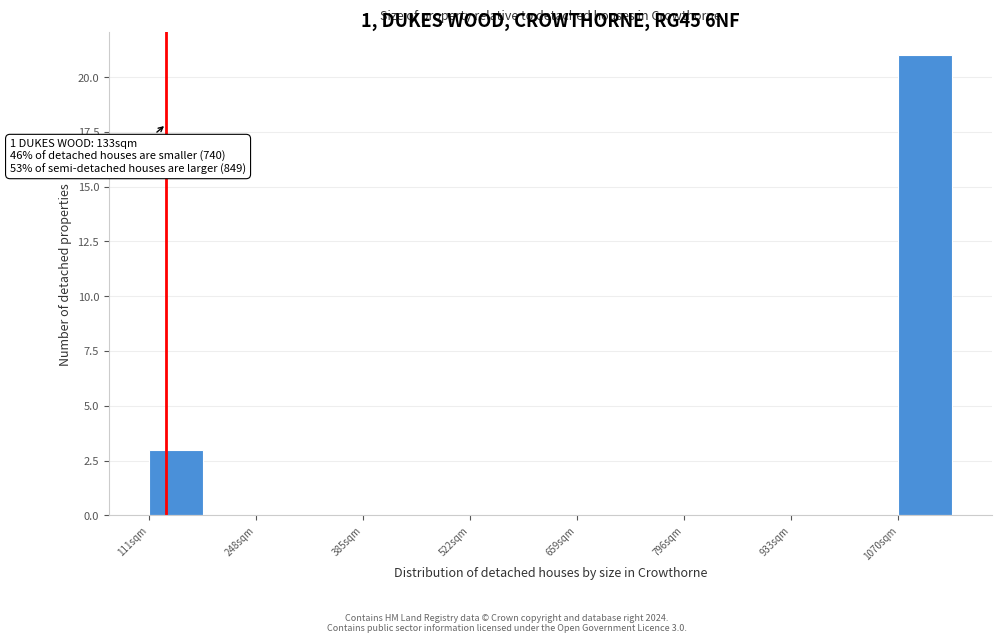

Around what value on the x-axis is the tallest bar? Give the approximate position of its centre, as read against the axis.

1100